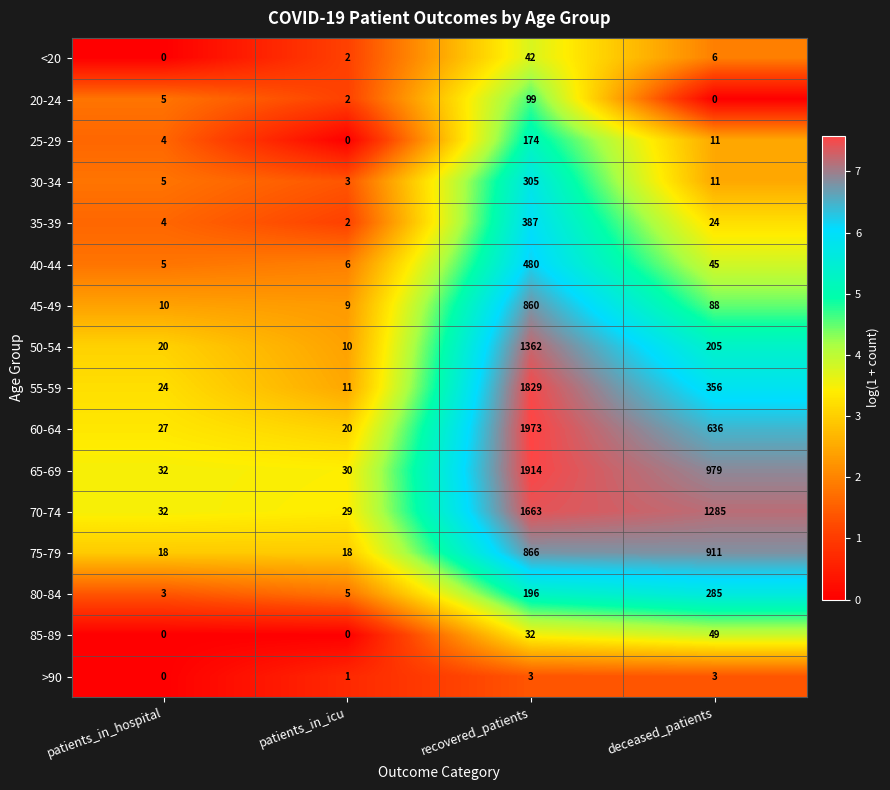

The value of 75-79 at patients_in_icu is 10. True or false?

False